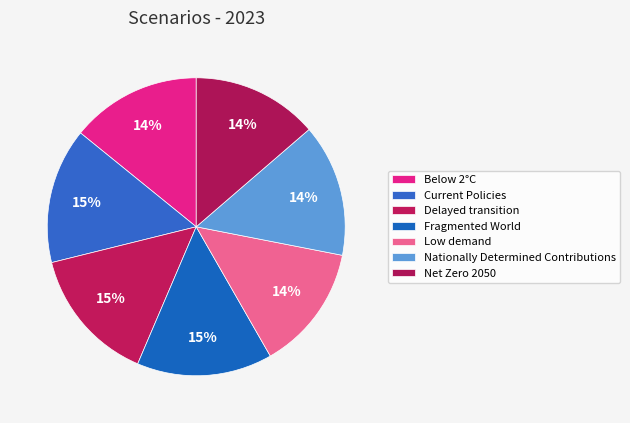

Which has a higher value, Nationally Determined Contributions or Below 2°C?

Nationally Determined Contributions